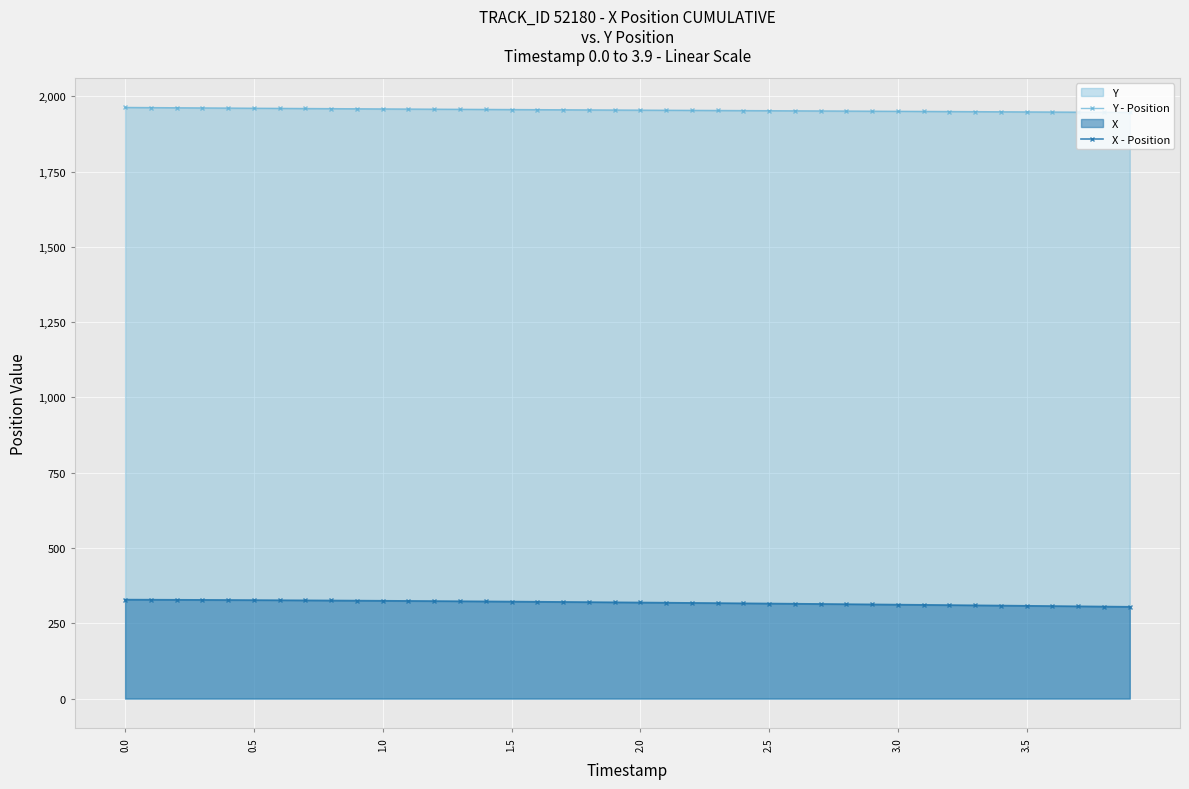

True or false: Y - Position and X - Position intersect in this chart.

False